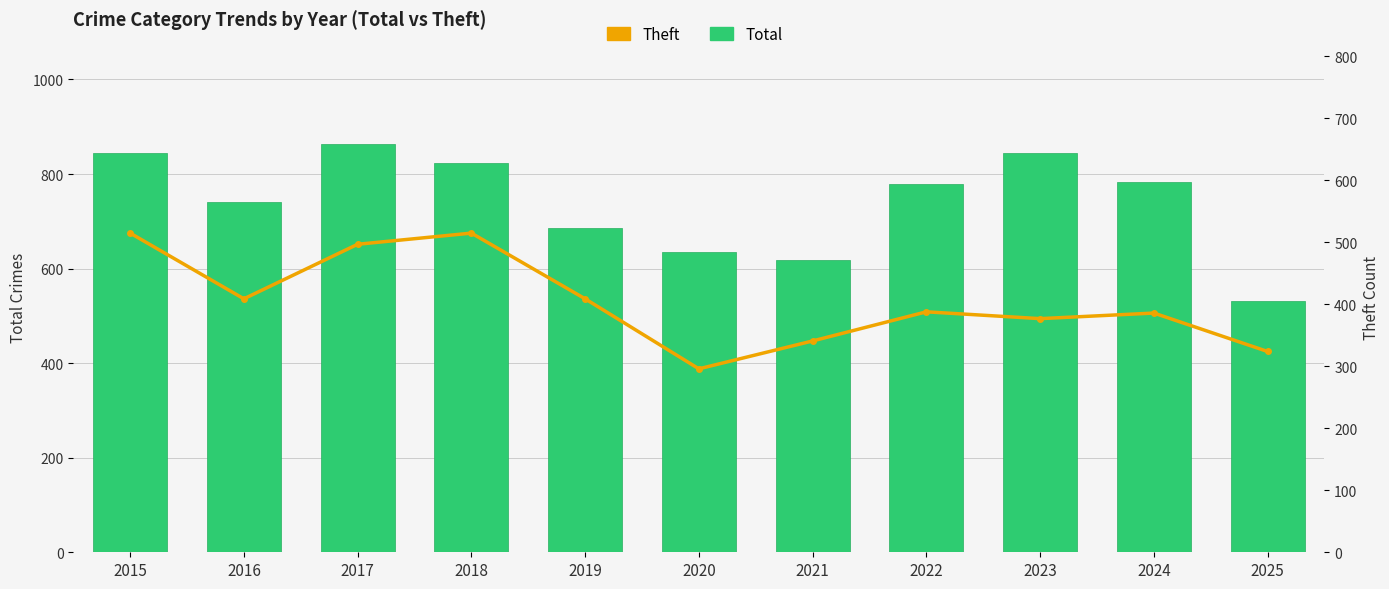

Reading right to left, transcribe all the data shown in this chart.

Total: 2025=532	2024=784	2023=844	2022=779	2021=618	2020=635	2019=686	2018=823	2017=864	2016=741	2015=845
Theft: 2025=324	2024=386	2023=377	2022=388	2021=341	2020=296	2019=409	2018=515	2017=497	2016=409	2015=515